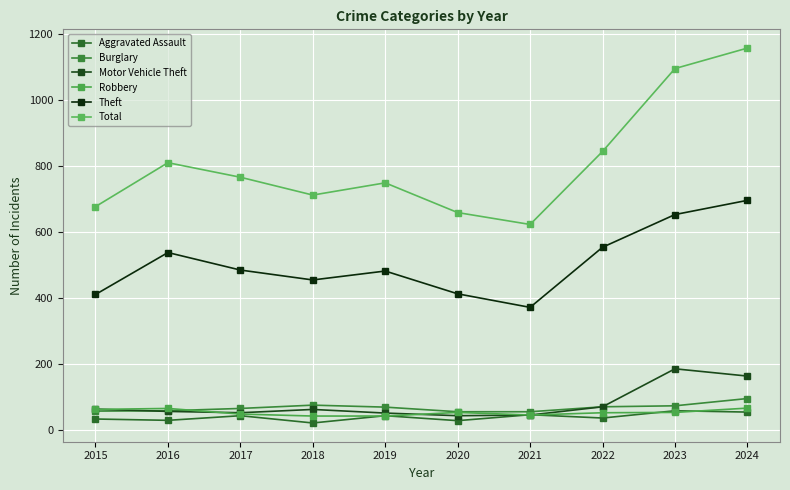

Rank the series by their maximum value, from highest to lowest.

Total, Theft, Motor Vehicle Theft, Burglary, Robbery, Aggravated Assault